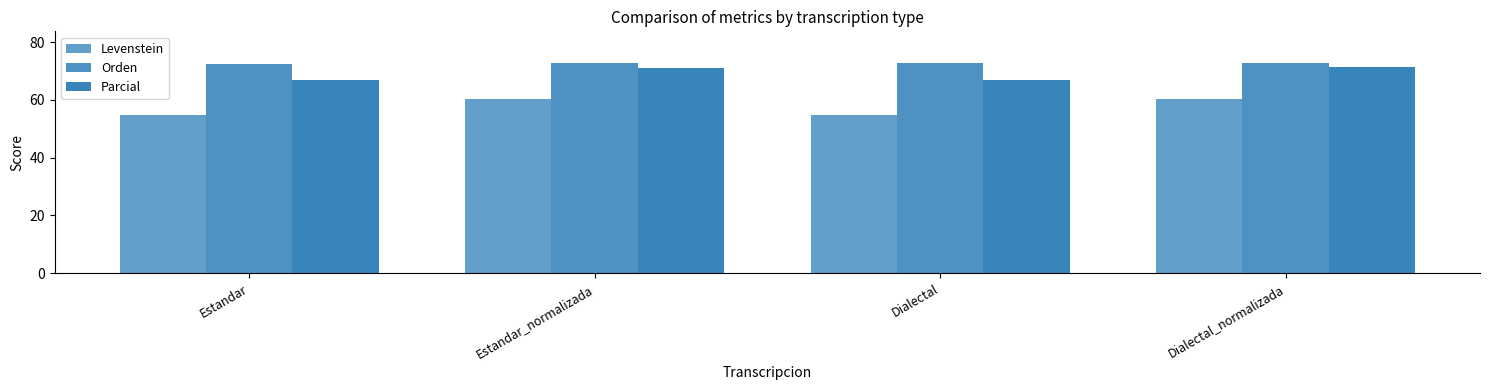

What is the label of the 1st bar from the right?

Dialectal_normalizada